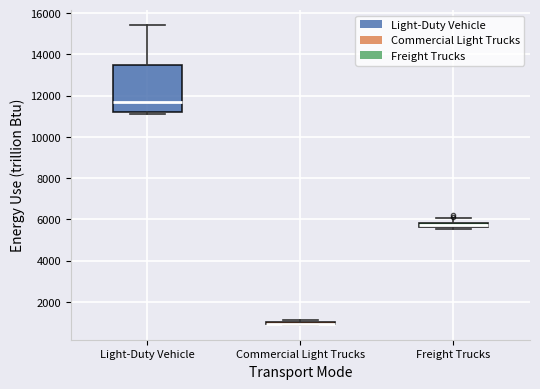

Which box is the tallest, from its lower edge to its upper edge?

Light-Duty Vehicle